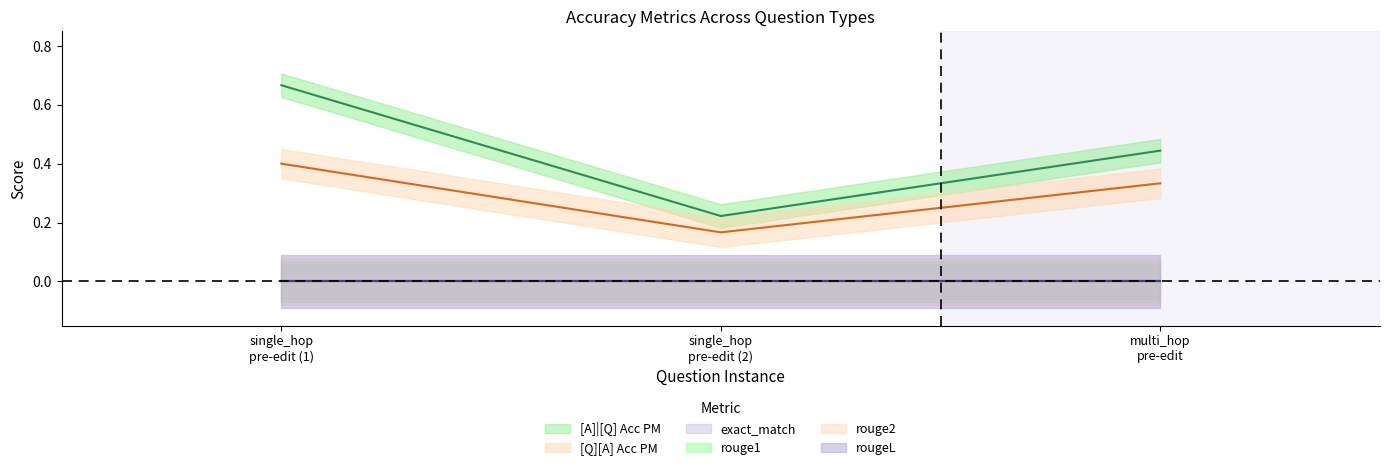

What position from the right is 2hop__345_59409 multi_hop_efficacy pre-edit?

1